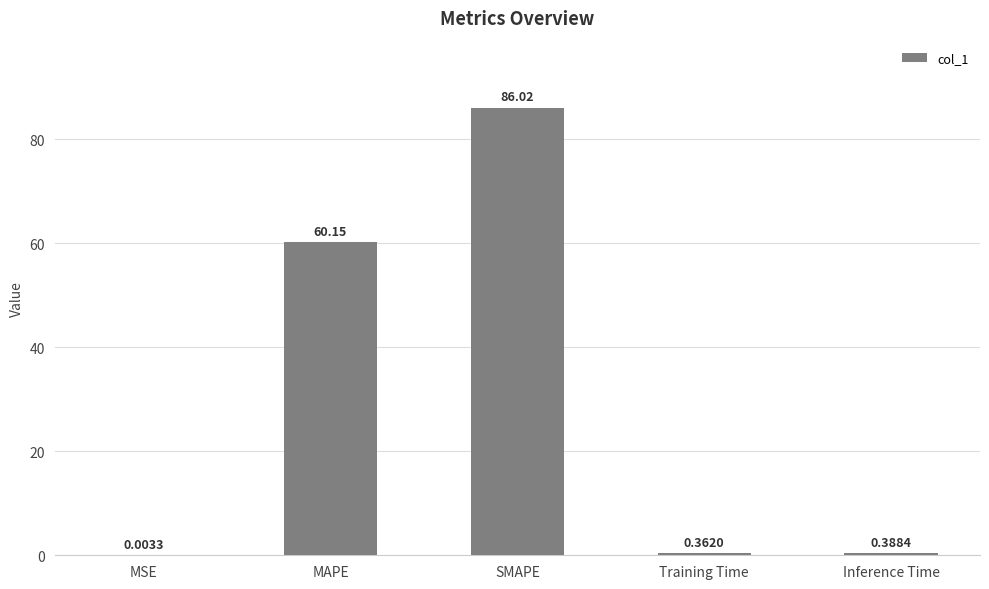

Count the number of categories in the chart.

5